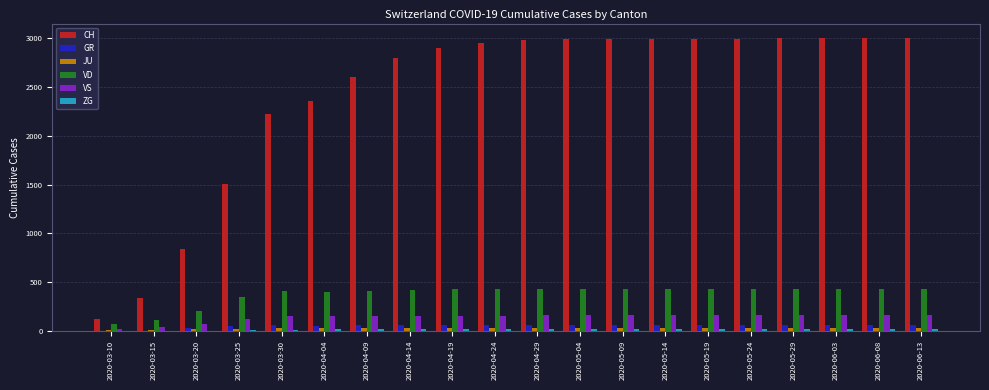

How many groups of bars are there?

20